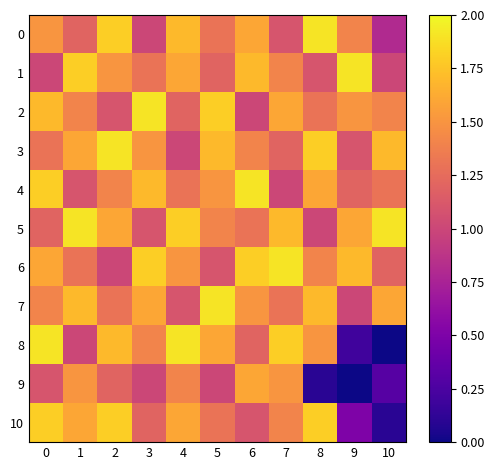

How many data points does each series have?

11